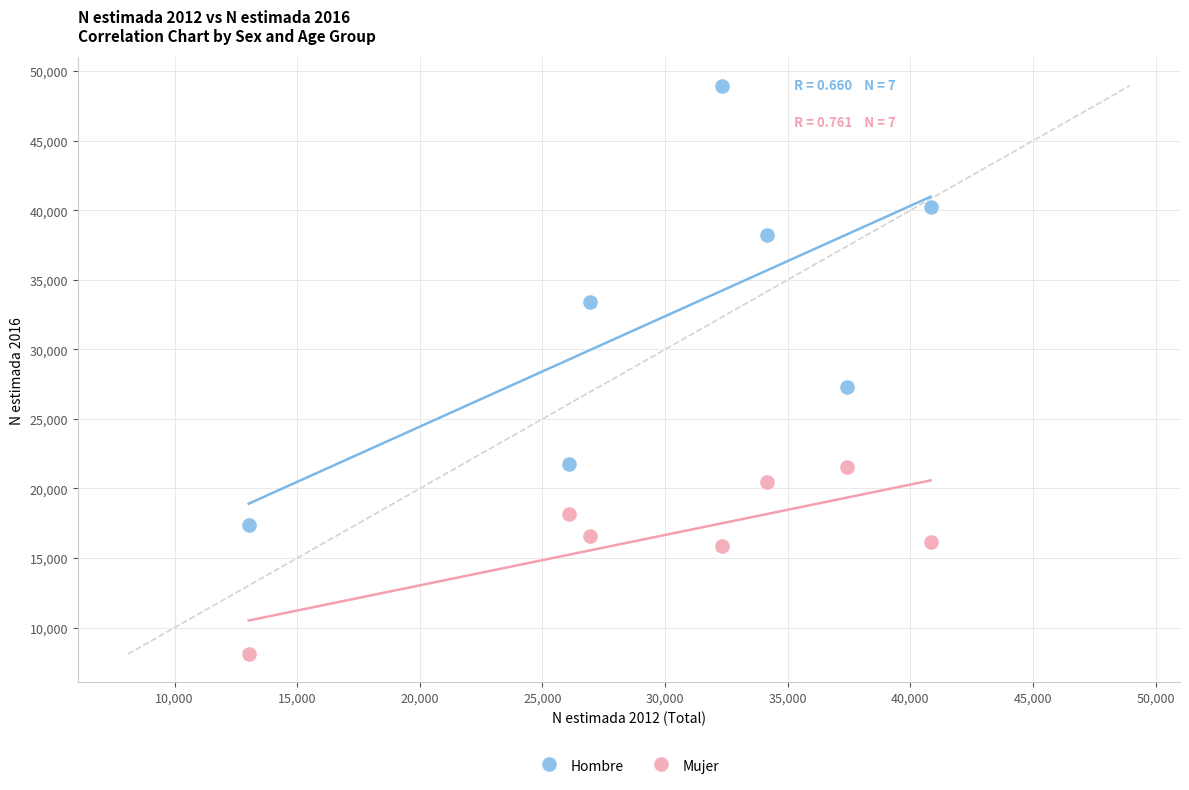

Which series has the largest Y range (max minus min)?

Hombre